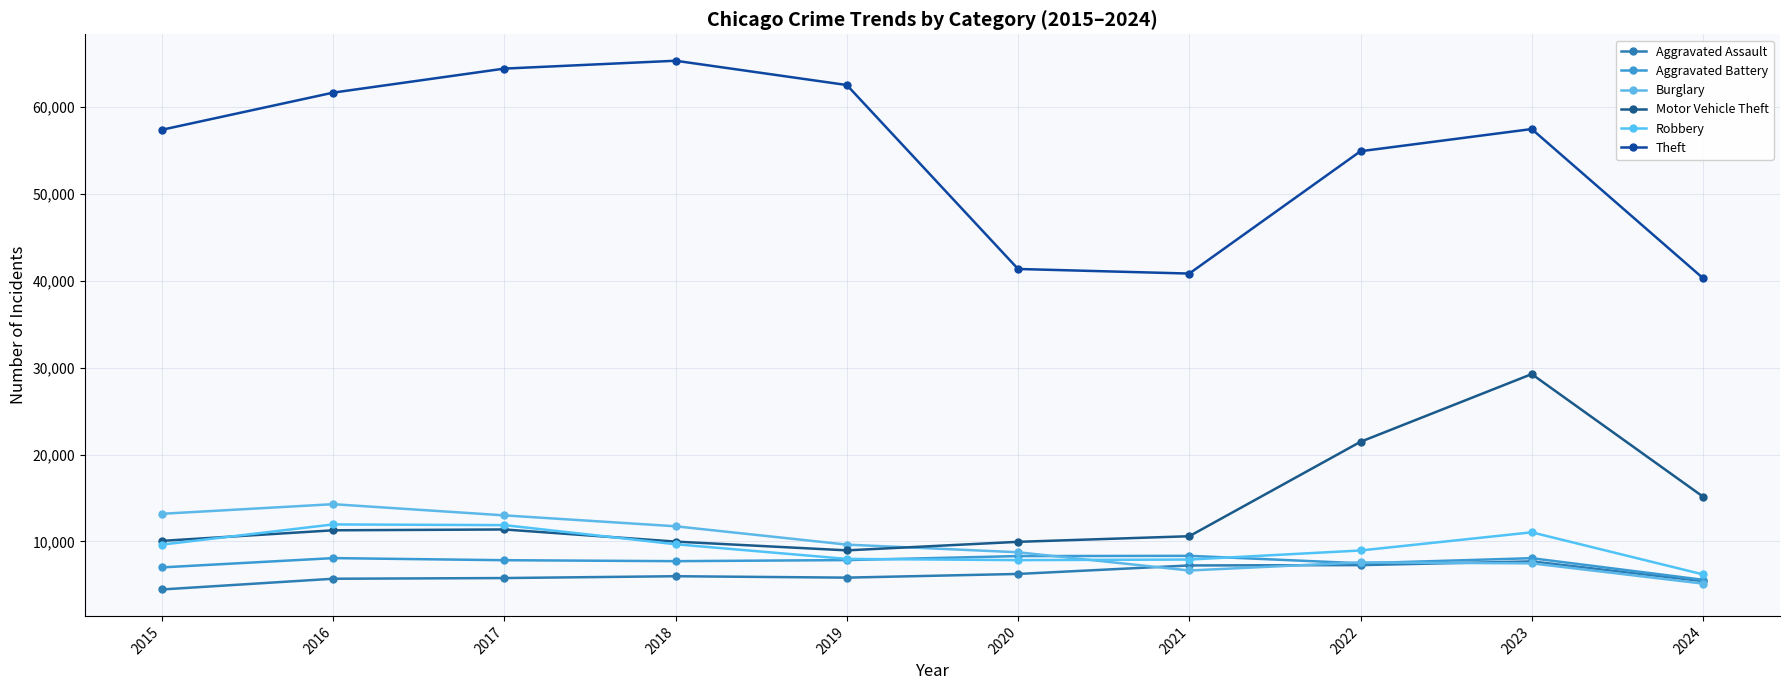

At which label is Robbery closest to 9086?

2022